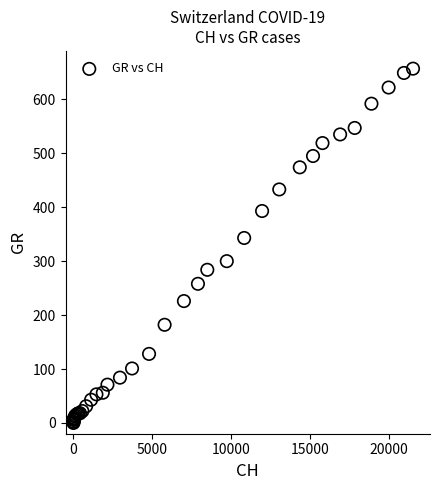

What Y value in the scatter plot is closest to 328?

343